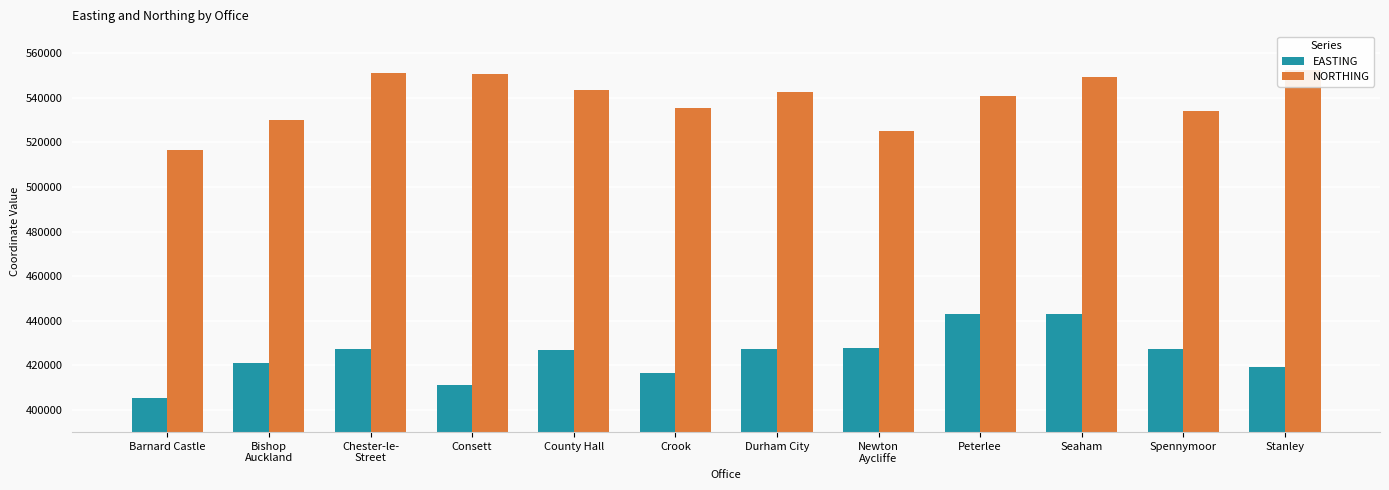

Reading right to left, extract all data points from this chart.

EASTING: 419208	427210	442775	442995	427852	427418	416475	426782	410896	427497	421156	405100
NORTHING: 552707	534170	549259	540678	525068	542646	535643	543519	550723	551036	530133	516483